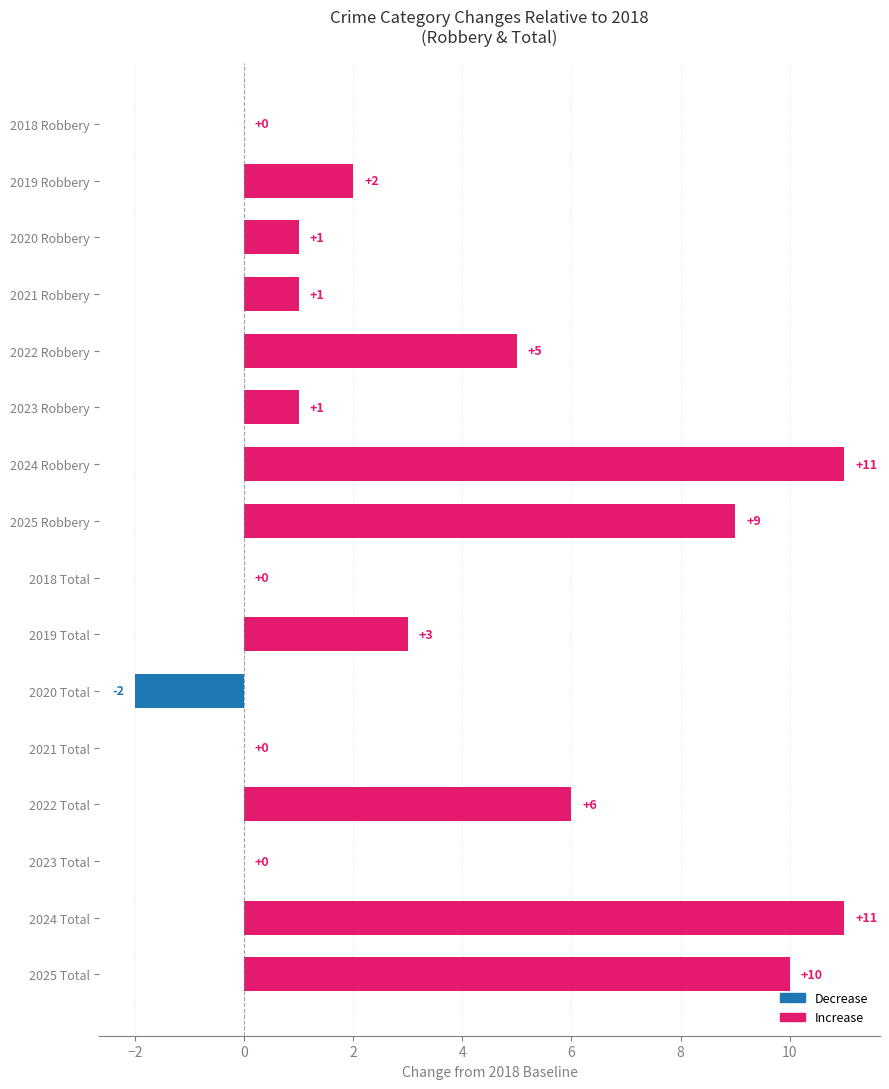

Which has a higher value, 2025 Total or 2021 Total?

2025 Total